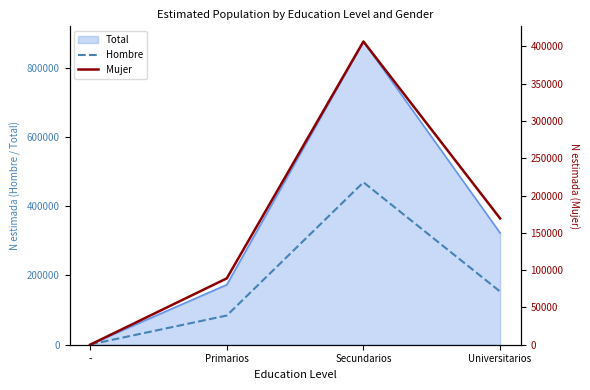

How many Mujer values are between 88925 and 406414?

3